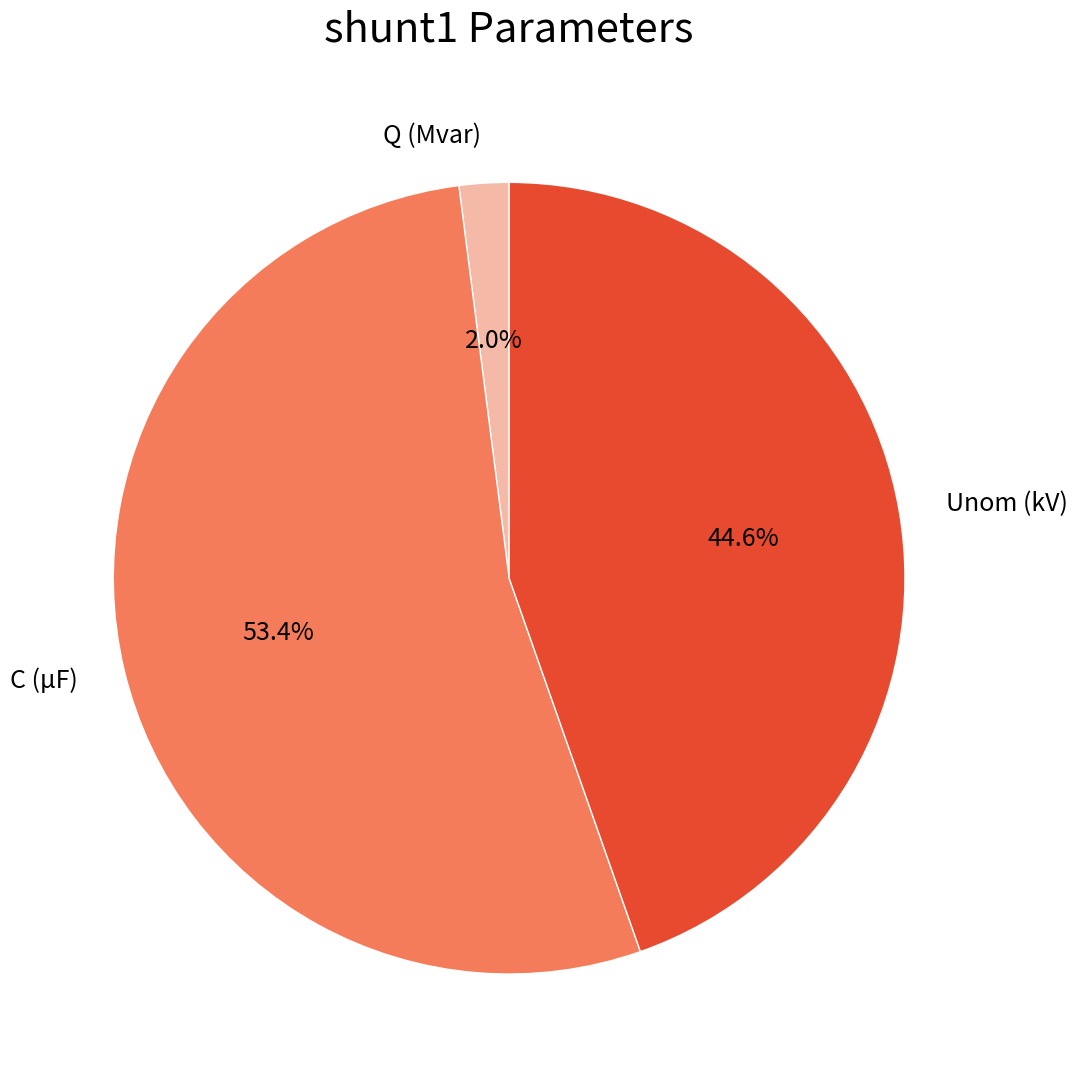

Rank the categories by value from lowest to highest.

Q (Mvar), Unom (kV), C (µF)